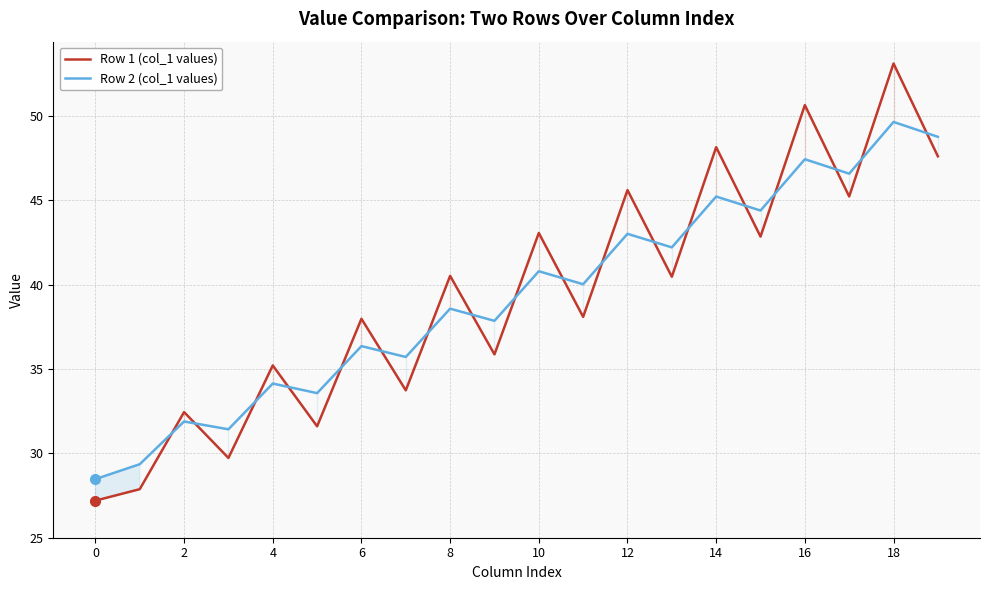

The value of Row 2 (col_1 values) at 0 is 43.8. True or false?

False